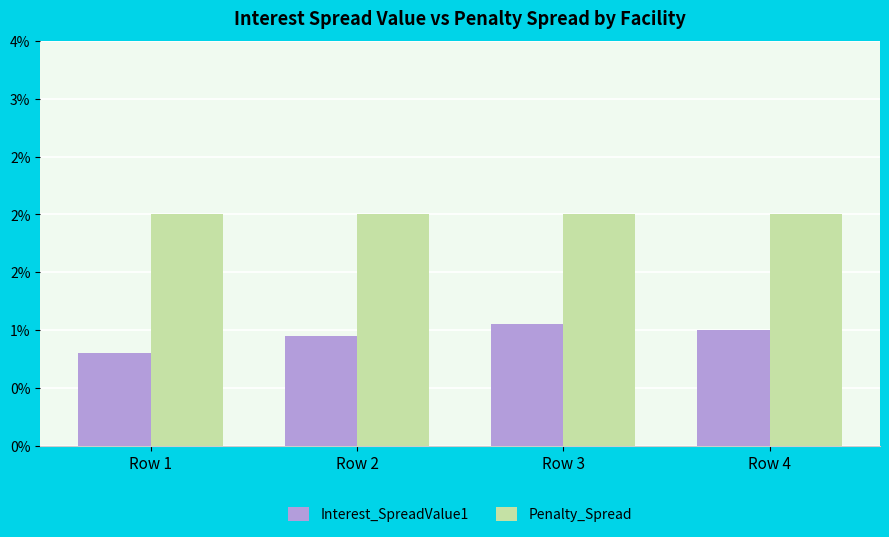

Is the value of Penalty_Spread at Row 4 greater than the value of Interest_SpreadValue1 at Row 3?

Yes